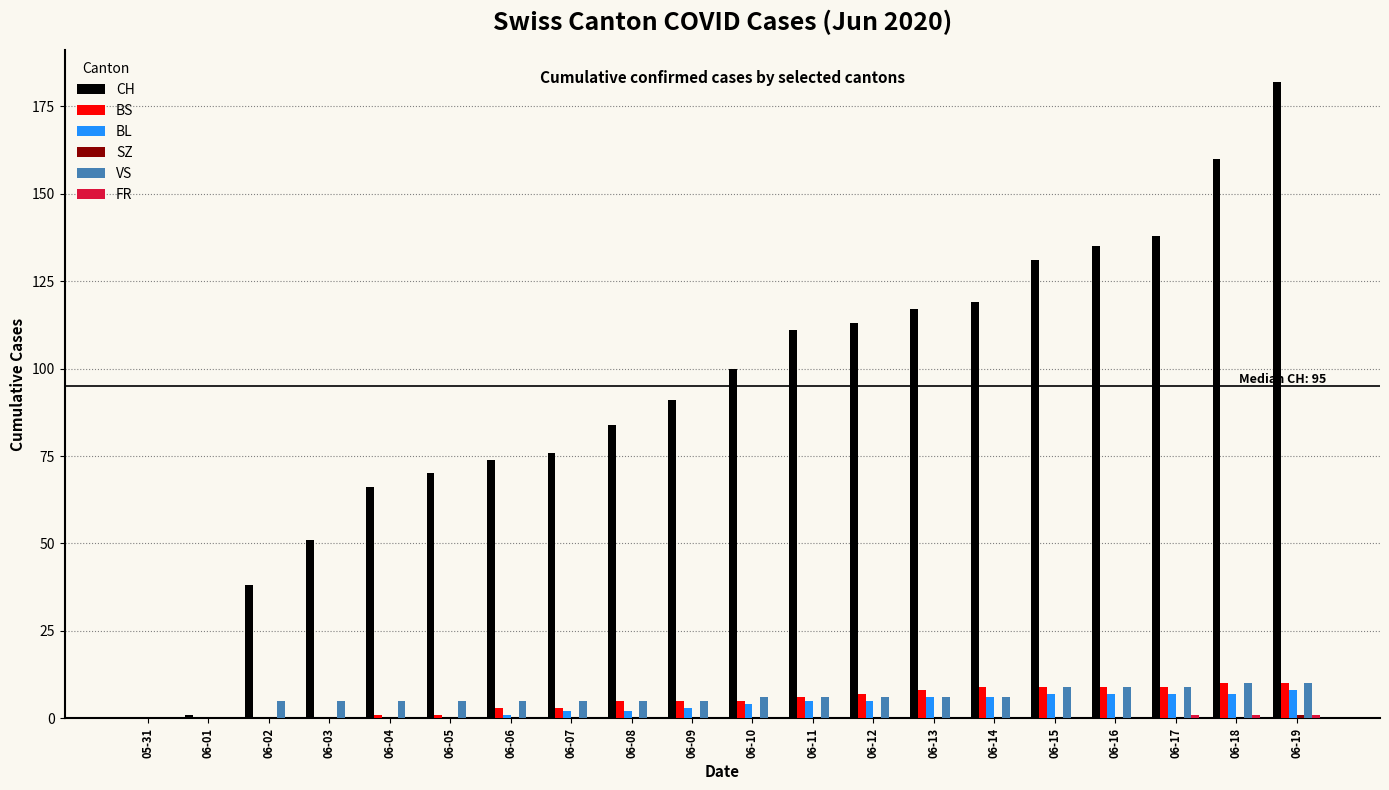

The CH series shows 119 at 06-14. True or false?

True